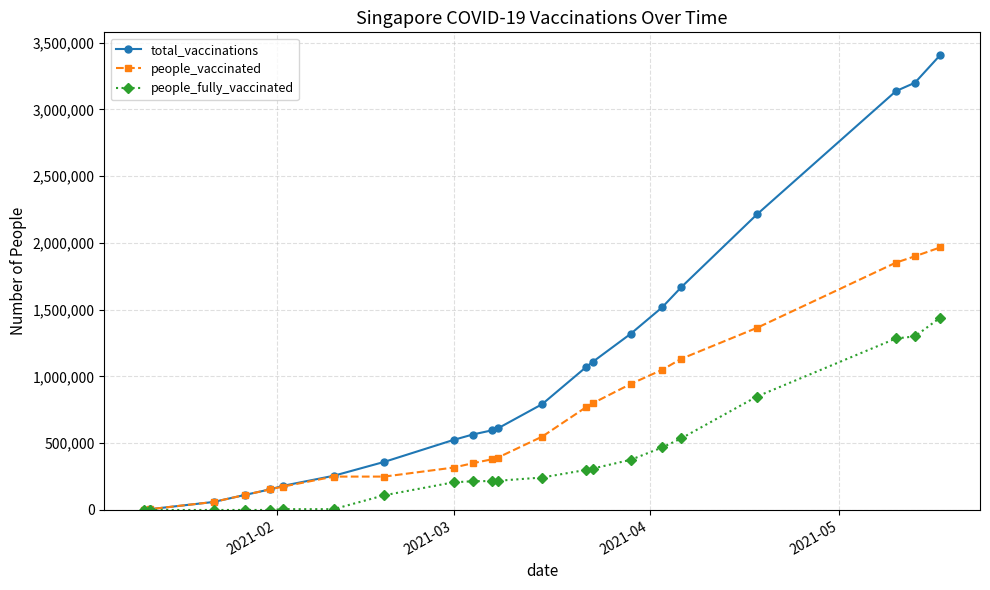

List the series in order of their overall mean, lowest first.

people_fully_vaccinated, people_vaccinated, total_vaccinations